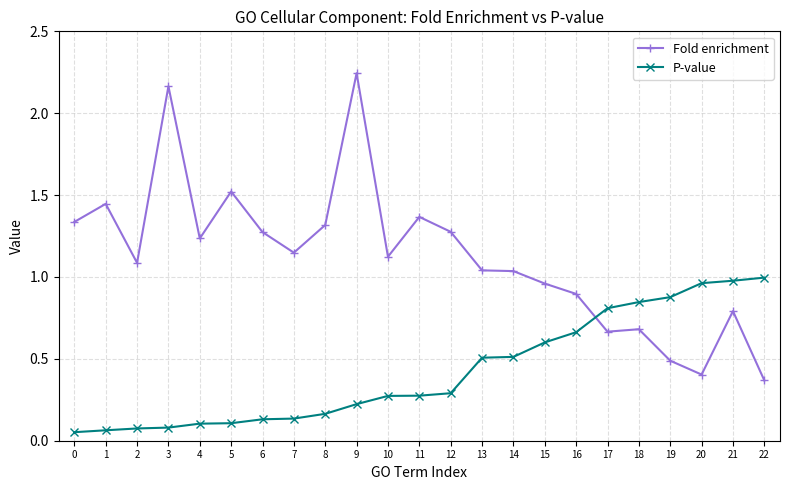

At 1, list the series in order from smallest to largest.

P-value, Fold enrichment